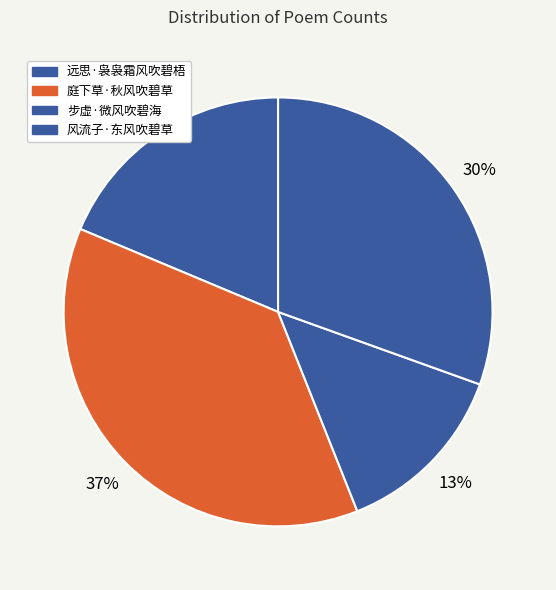

To the nearest percent, what portion does 远思·袅袅霜风吹碧梧 represent?

19%